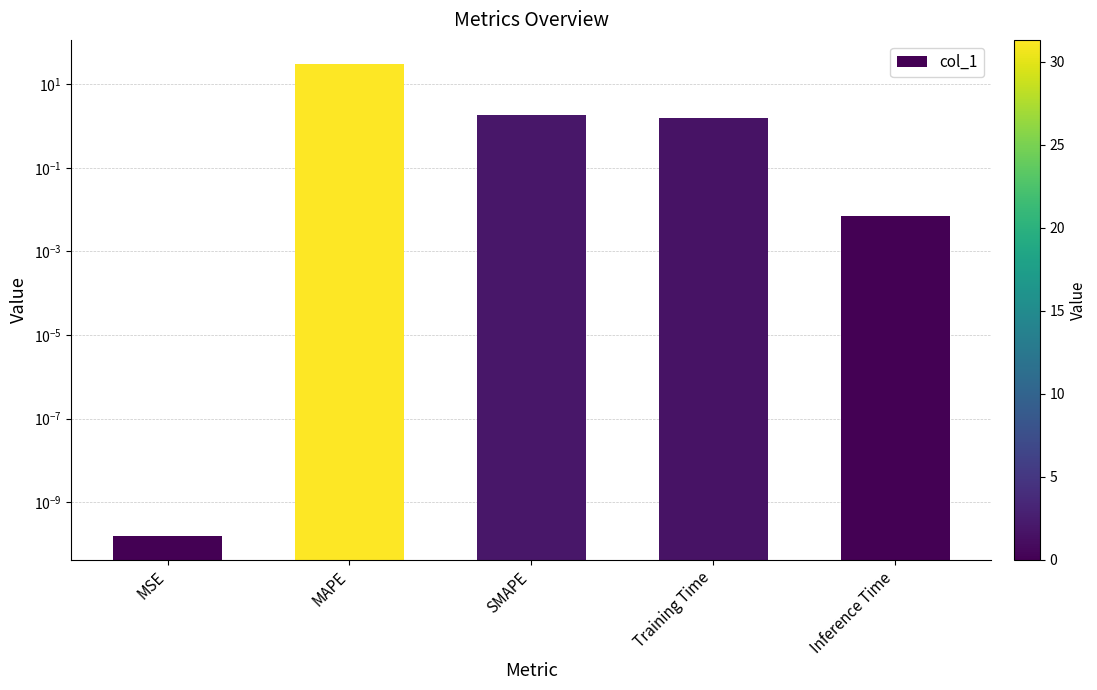

What position from the left is MAPE?

2